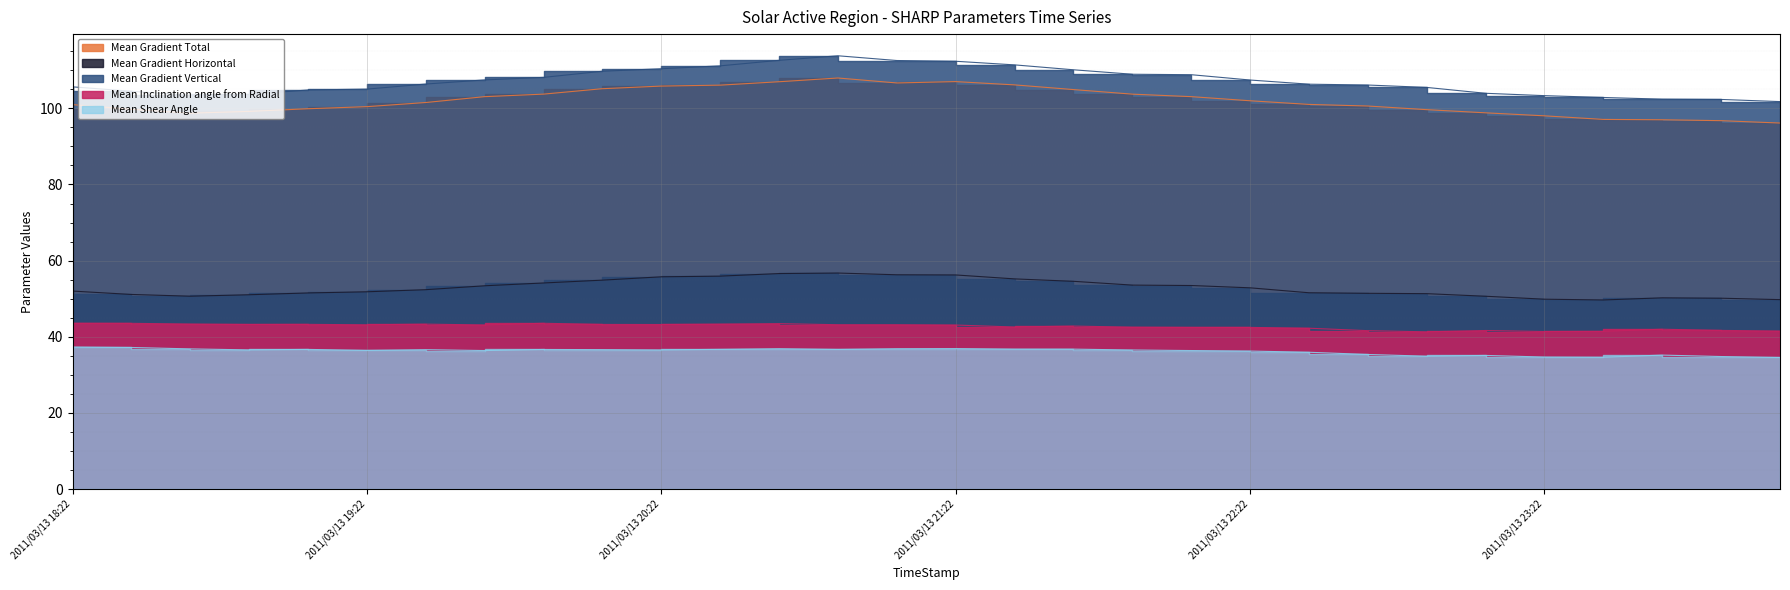

What is the label of the 16th point from the left?

2011/03/13 21:22